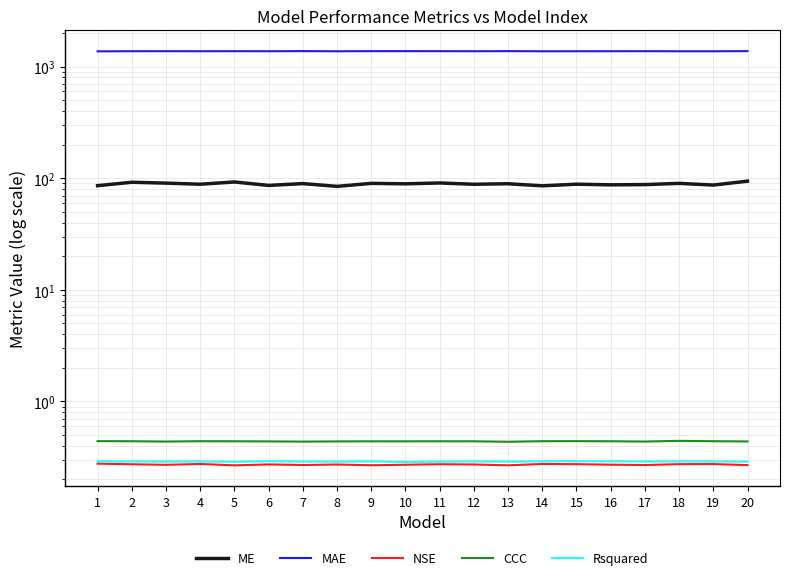

What is the total value across all series at 5?

1469.9